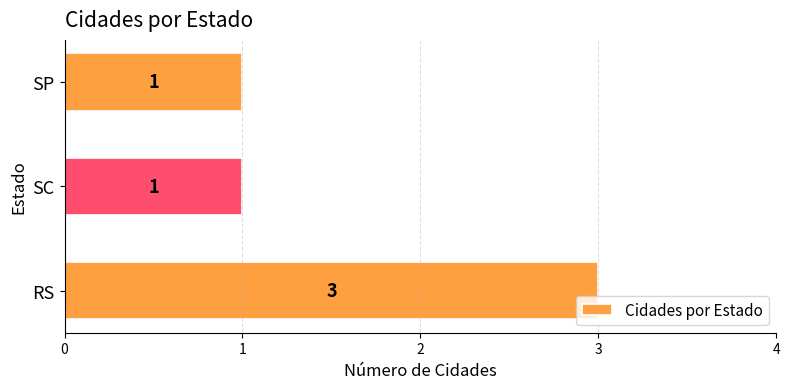

What is the sum of the values at RS and SC?

4